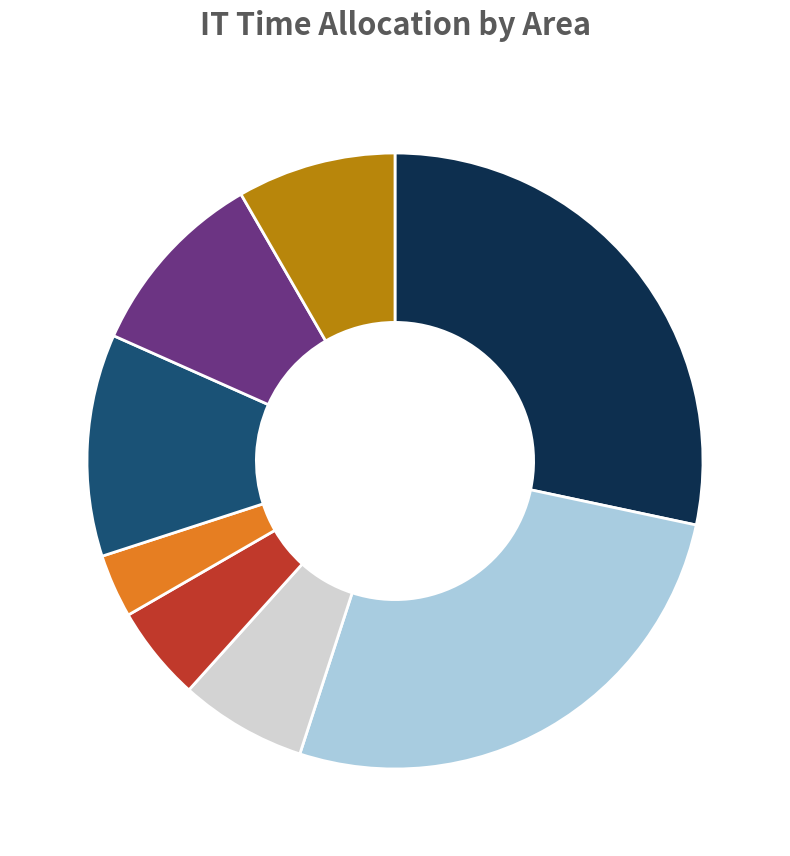

Does any single category account for the majority?

No